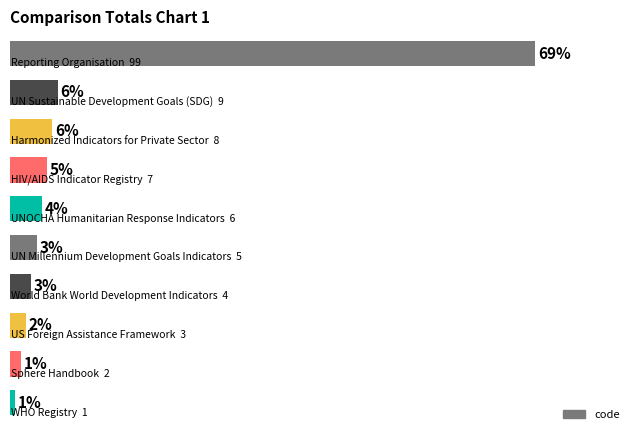

Does the chart contain stacked bars?

No